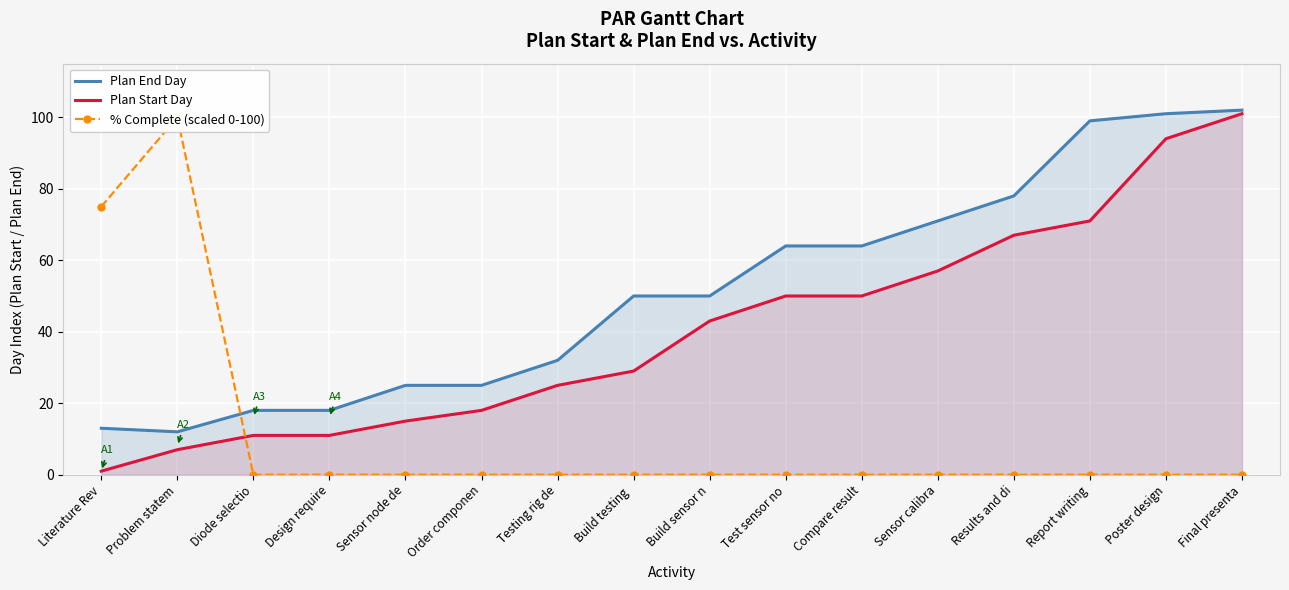

What is the average value of the Plan Start Day series?

41